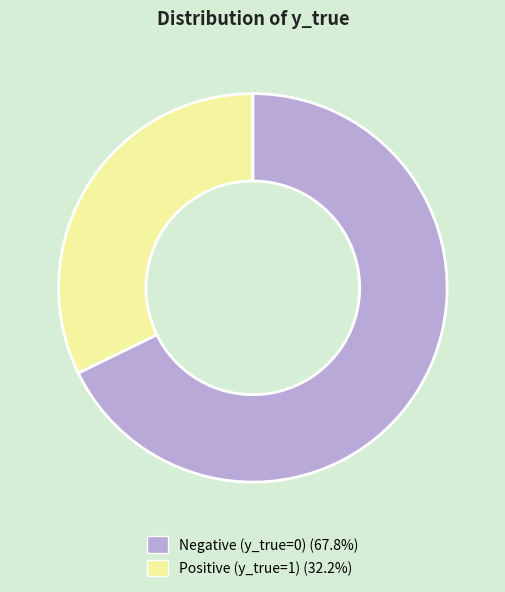

Is there any slice that represents more than half of the pie?

Yes